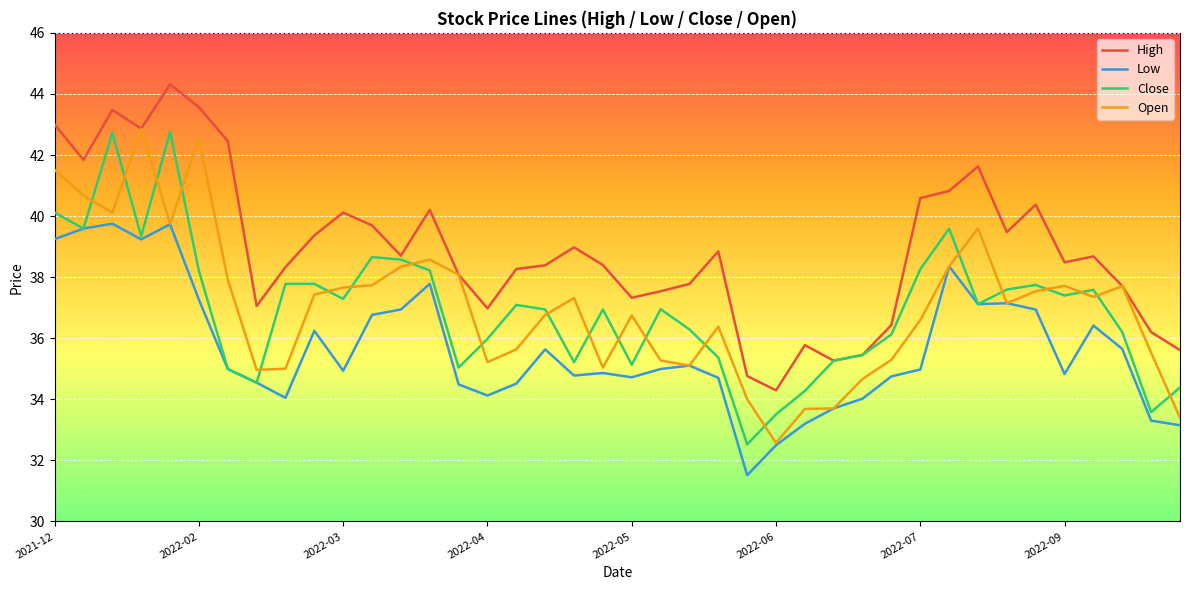

True or false: Low and High cross at least once.

False